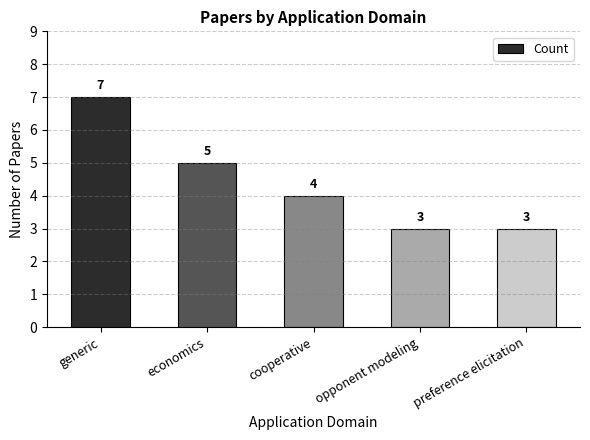

What is the maximum value shown in the chart?

7